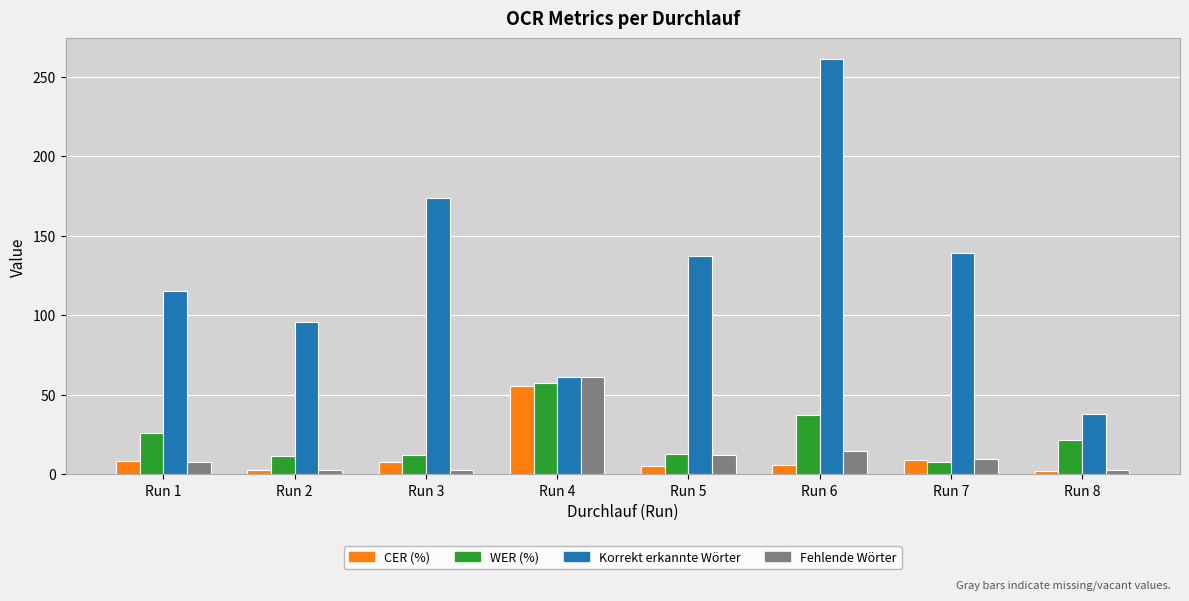

Which label corresponds to the largest value in the chart?

Run 6